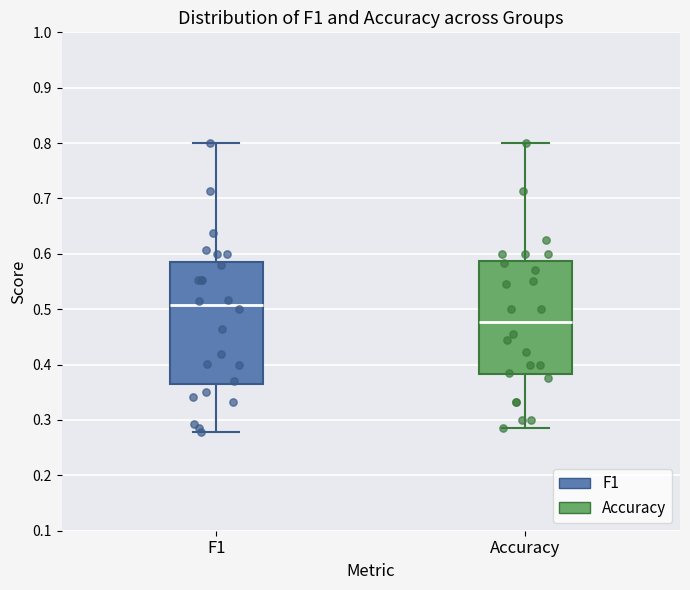

Reading left to right, transcribe this box plot: for each box, give where its median line is, the range the box spans, and where its two whiskers end, as read against the y-axis. The values are not printed on the chart, so give them approximately, as read against the axis.

F1: median 0.51, box 0.36 to 0.59, whiskers 0.28 to 0.80
Accuracy: median 0.48, box 0.38 to 0.59, whiskers 0.29 to 0.80